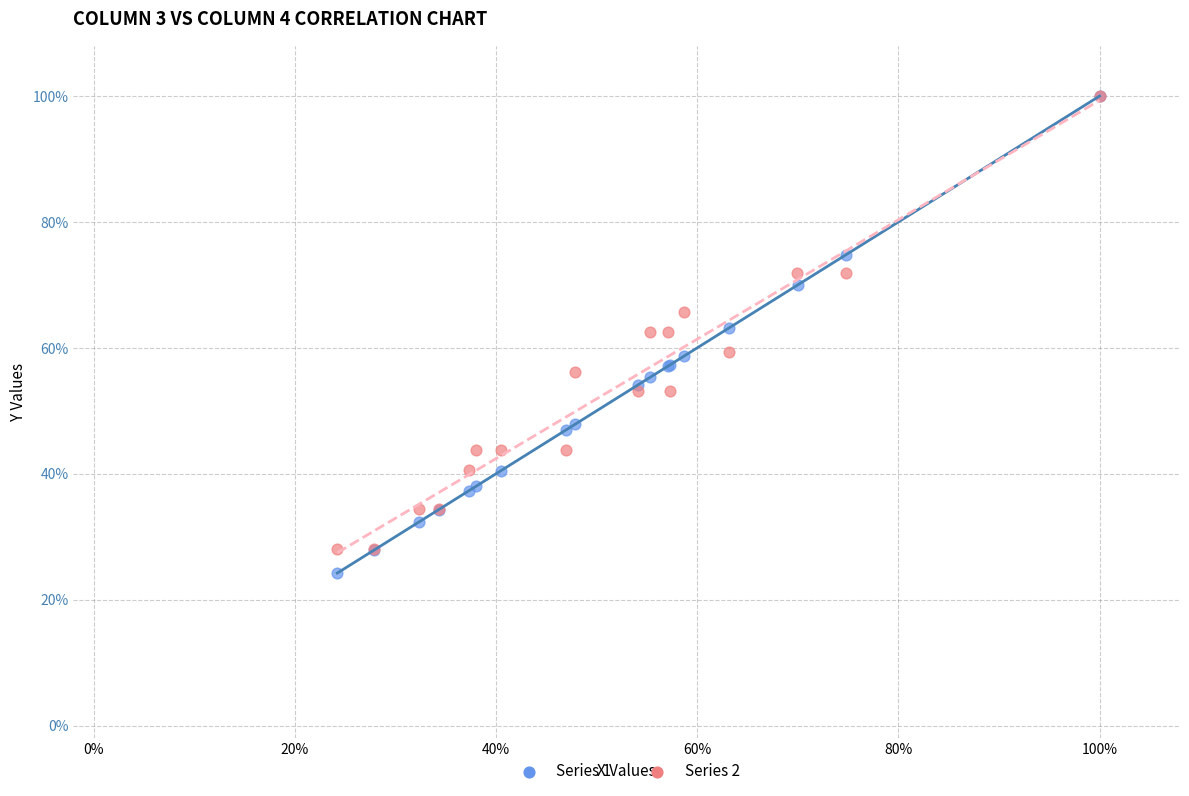

Which series has the largest Y range (max minus min)?

Series 1